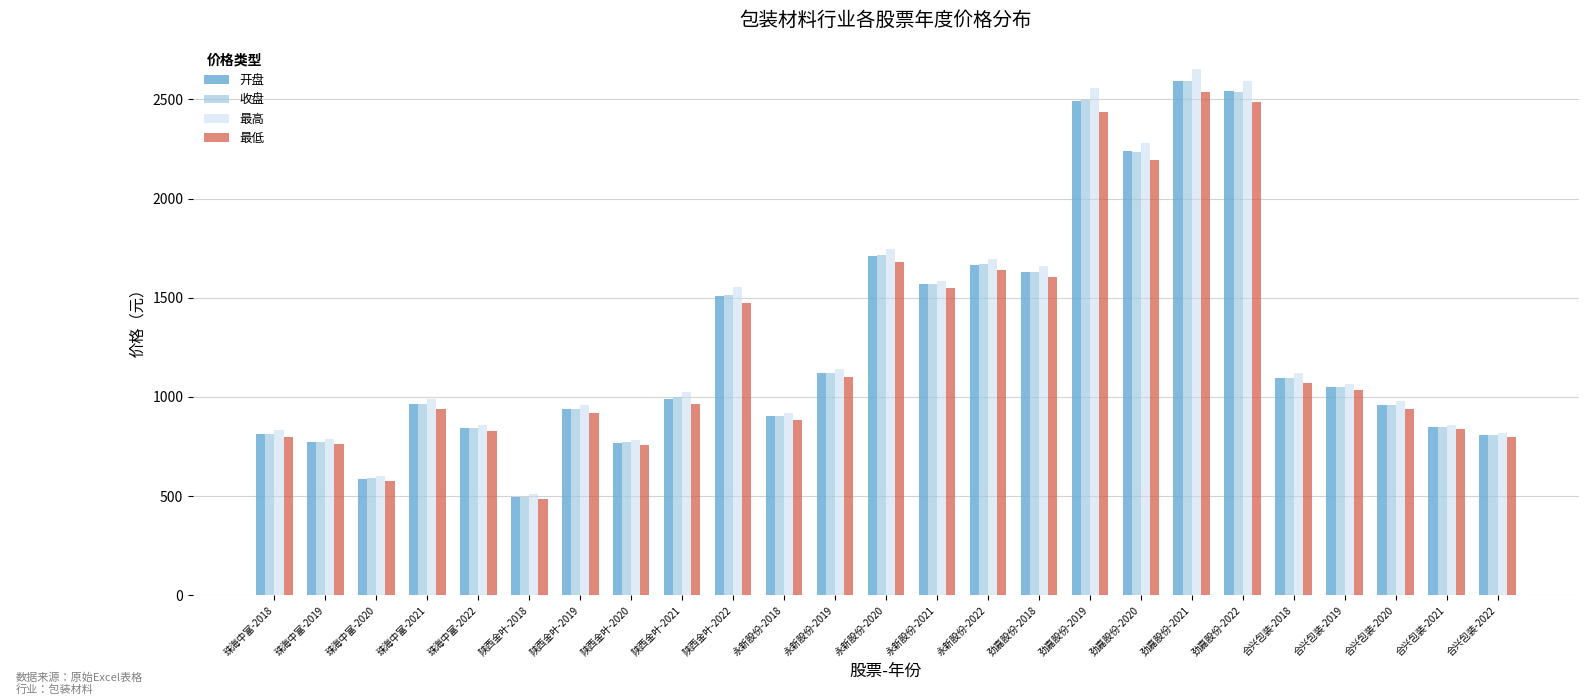

What is the total value across all series at 永新股份-2022?

6672.3